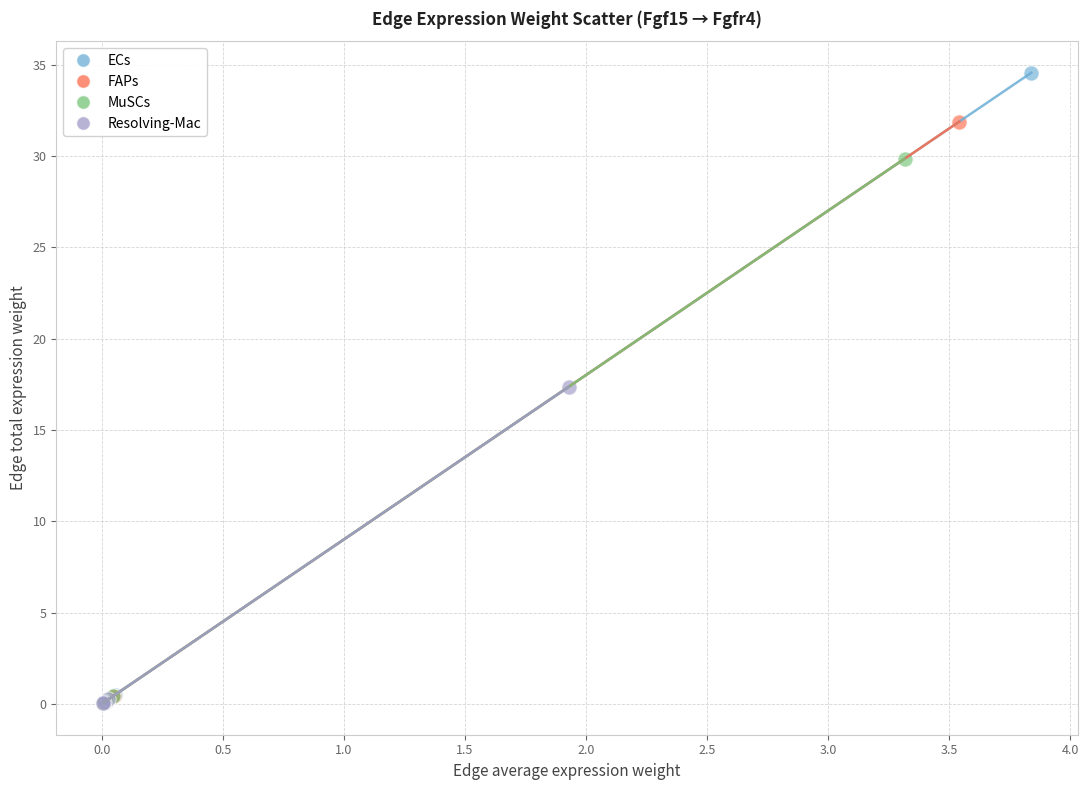

Which series reaches the maximum Y coordinate?

ECs